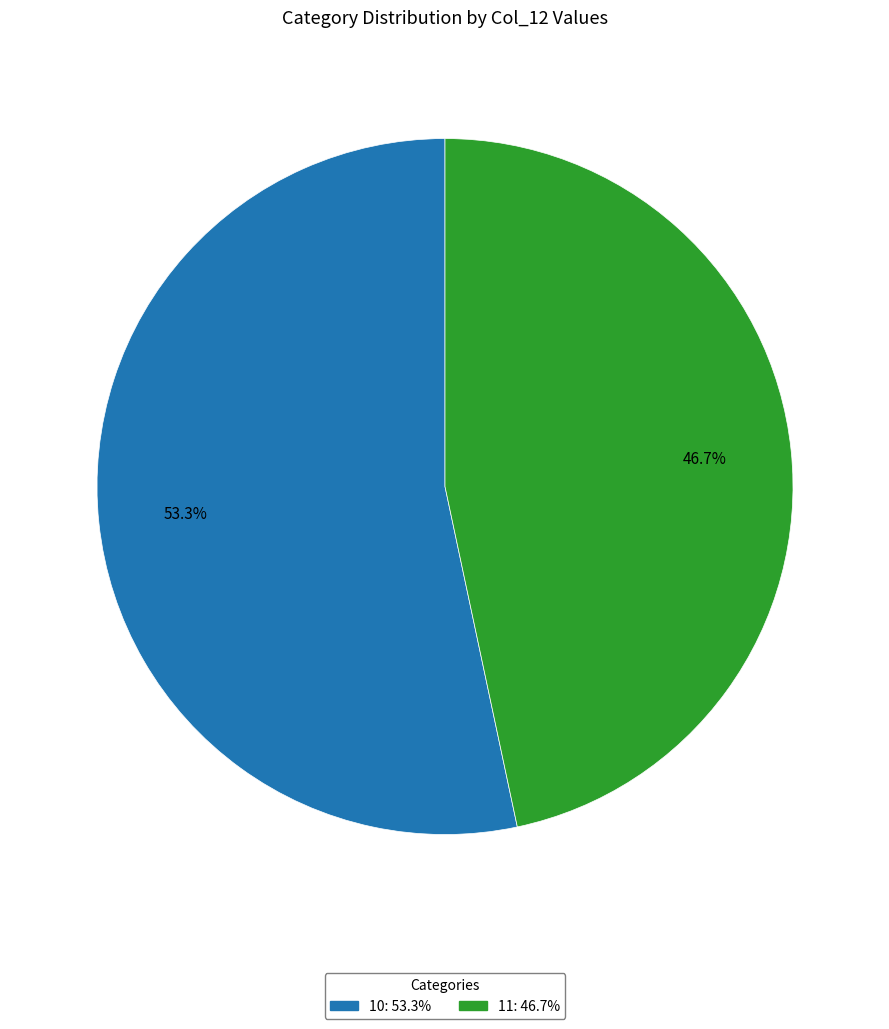

Does any single category account for the majority?

Yes